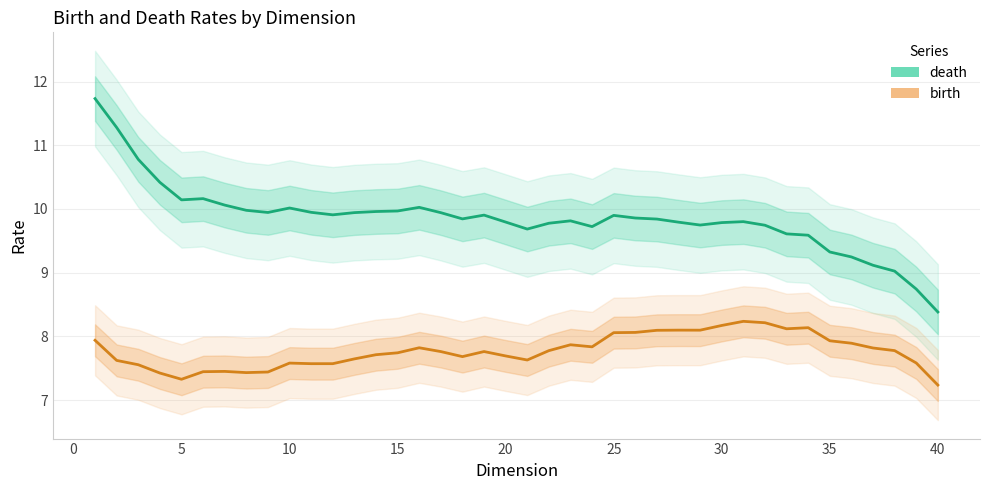

Rank the series at 24 from highest to lowest value.

death, birth